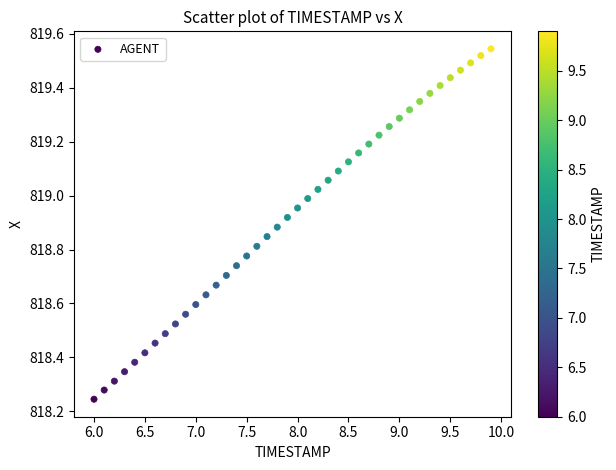

What is the range of Y values (max minus min)?

1.3